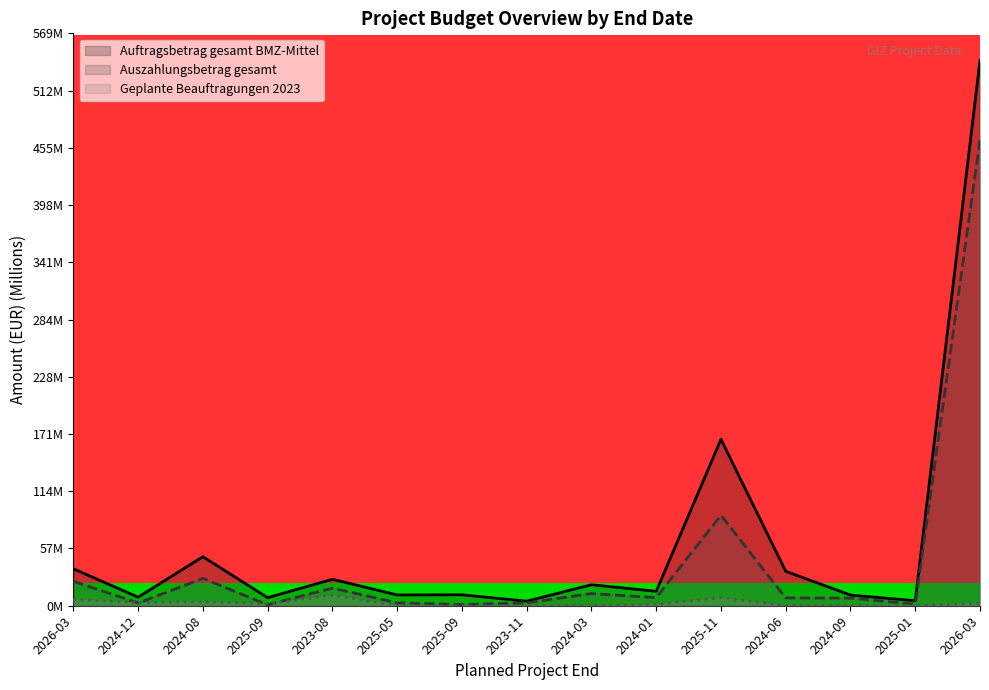

Does the chart have visible grid lines?

No